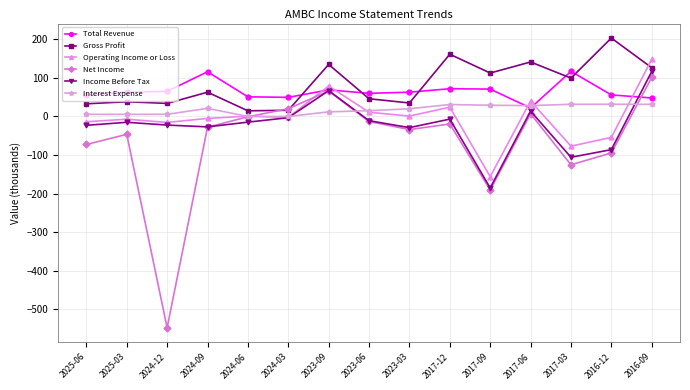

What is the minimum value shown in the chart?

-548.3